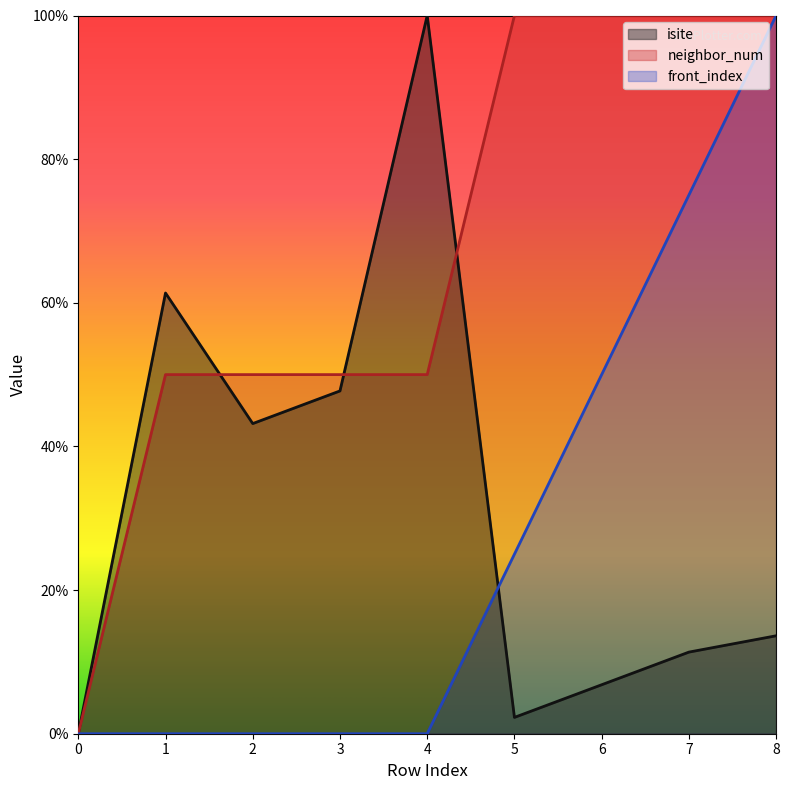

Reading left to right, transcribe all the data shown in this chart.

isite: 0=0.0	1=61.4	2=43.2	3=47.7	4=100.0	5=2.3	6=6.8	7=11.4	8=13.6
neighbor_num: 0=0.0	1=50.0	2=50.0	3=50.0	4=50.0	5=100.0	6=100.0	7=100.0	8=100.0
front_index: 0=0.0	1=0.0	2=0.0	3=0.0	4=0.0	5=25.0	6=50.0	7=75.0	8=100.0